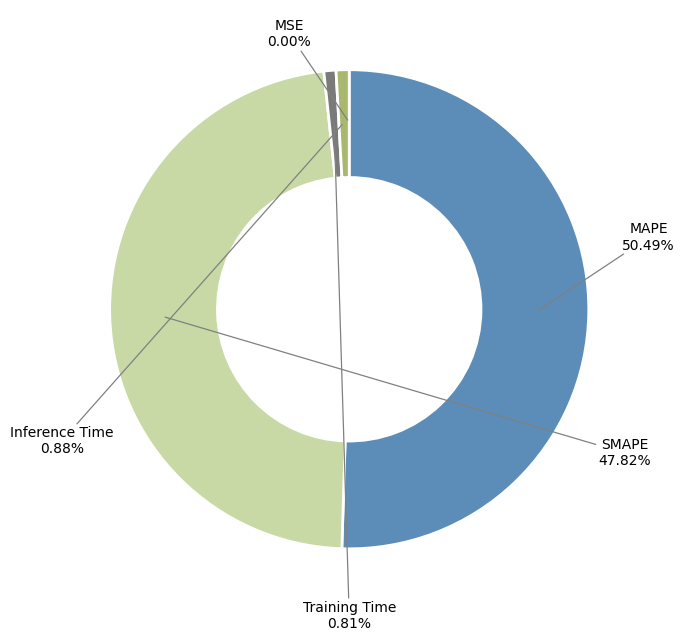

Does any single category account for the majority?

Yes